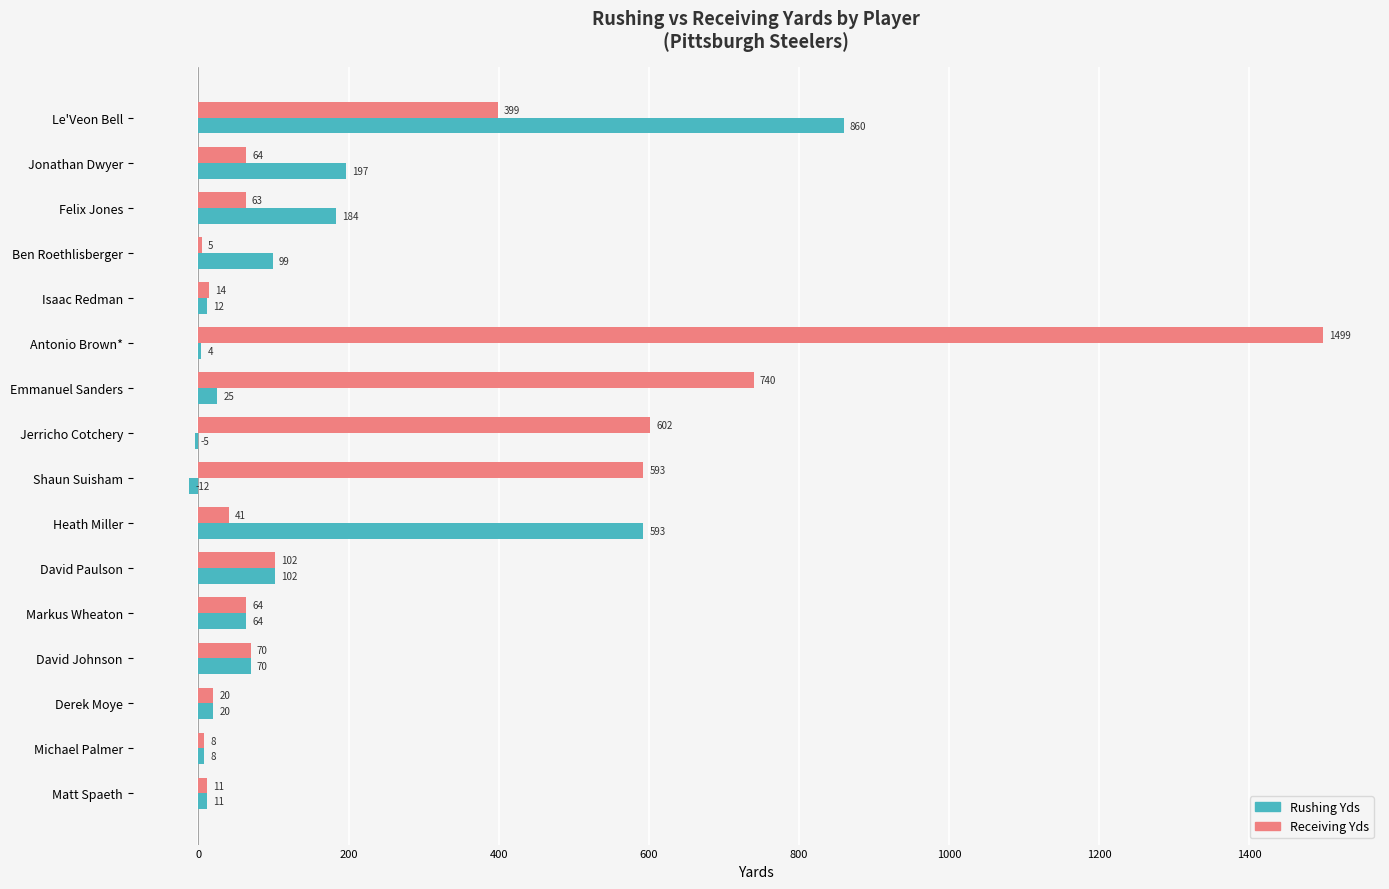

Is the value of Receiving Yds at Jerricho Cotchery greater than the value of Rushing Yds at Antonio Brown*?

Yes